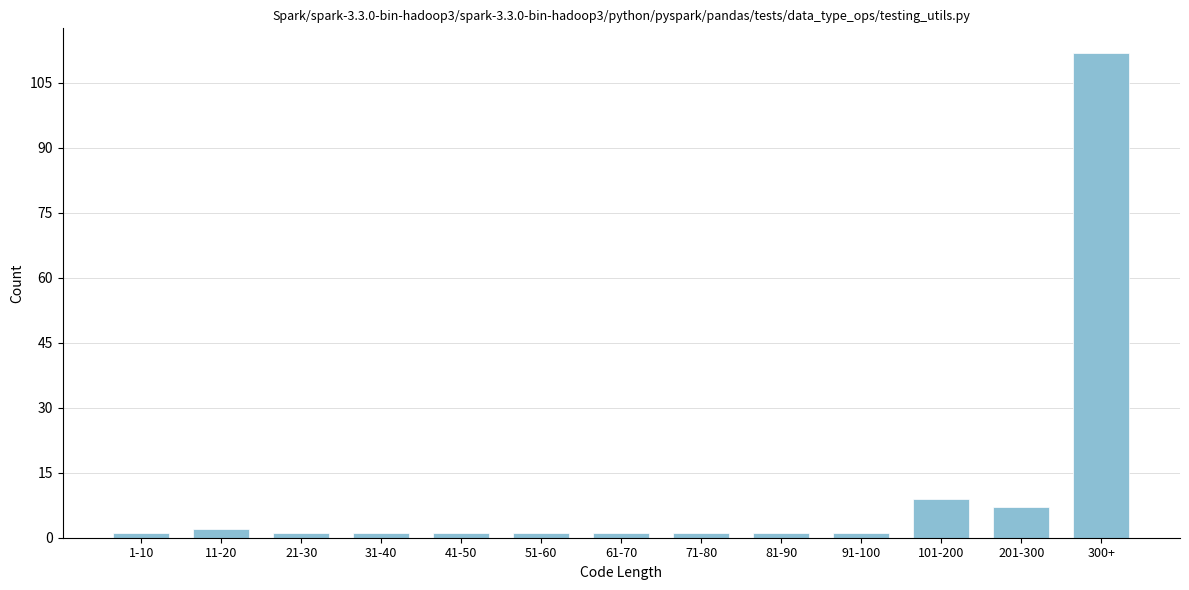

Reading right to left, what are all the values shown in this chart?

300+=112	201-300=7	101-200=9	91-100=1	81-90=1	71-80=1	61-70=1	51-60=1	41-50=1	31-40=1	21-30=1	11-20=2	1-10=1